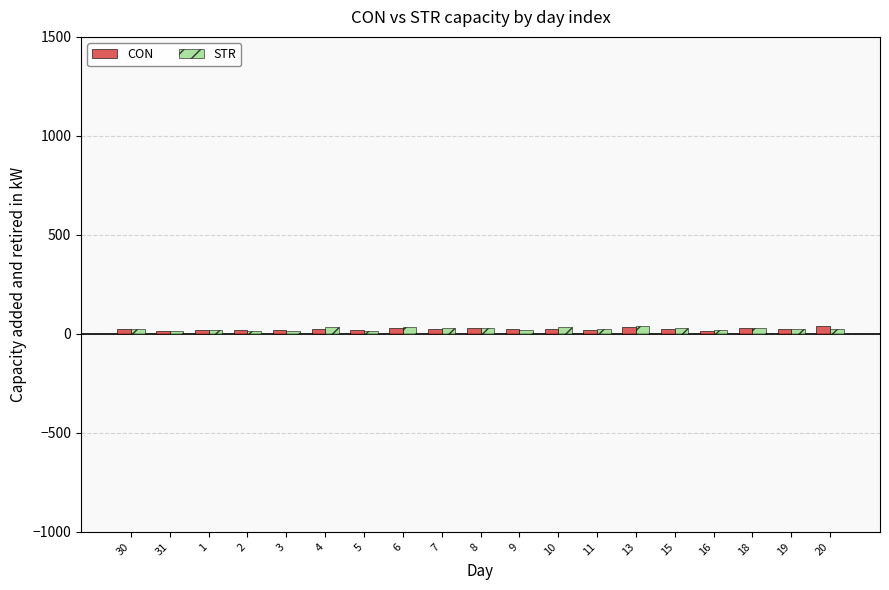

How many values in the STR series exceed 25?

10